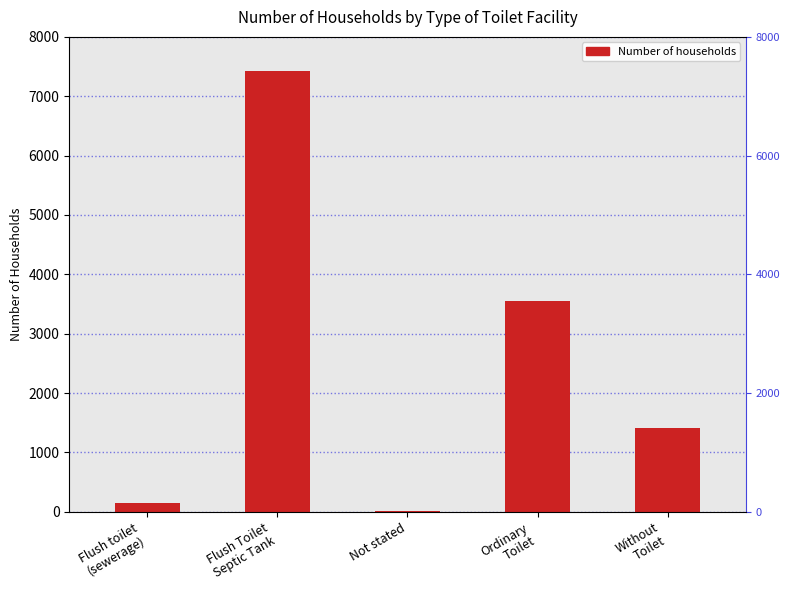

Which category has the lowest value across all series?

Not stated